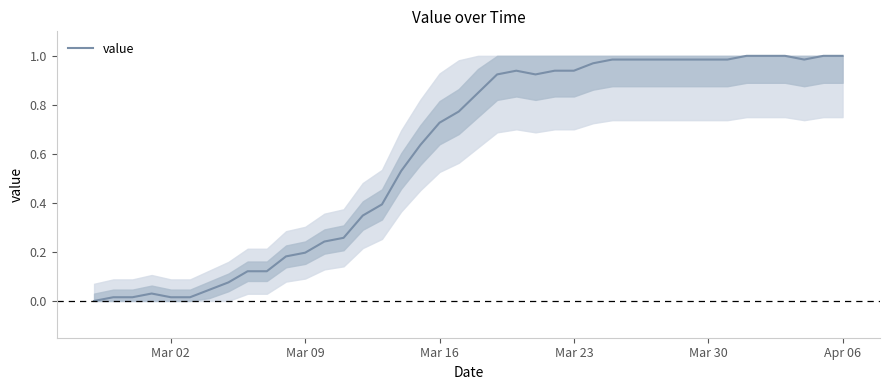

The chart shows a value of 0.5 at Mar 30. True or false?

False